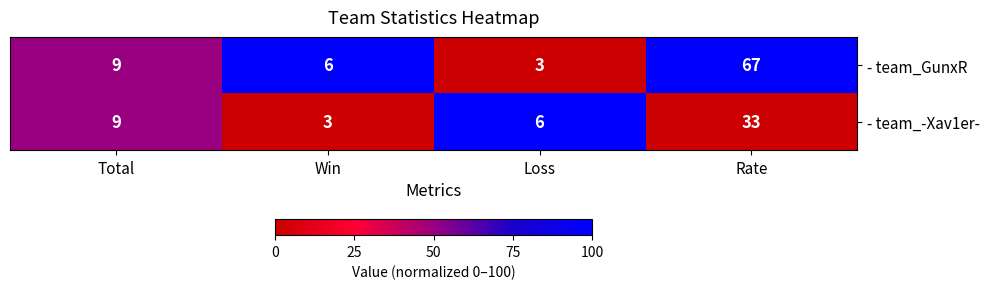

The value of - team_GunxR at Rate is 67. True or false?

True